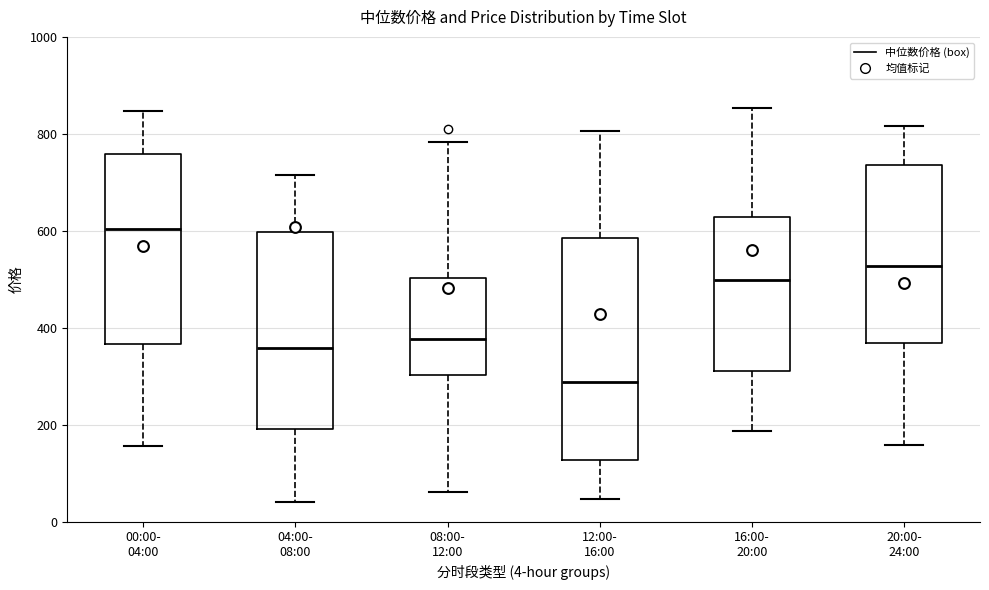

Which box's median line is the lowest?

12:00- 16:00